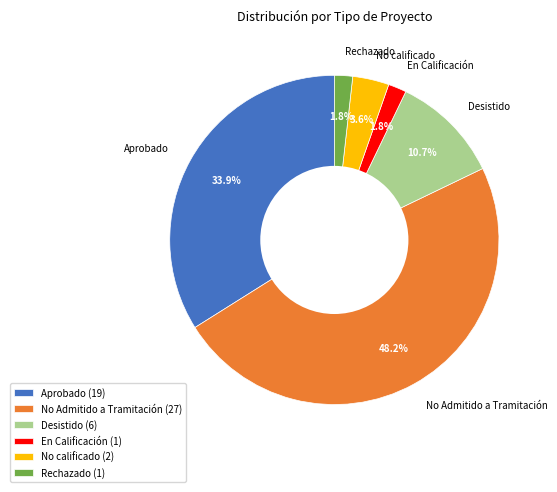

Is No calificado the majority of the pie?

No